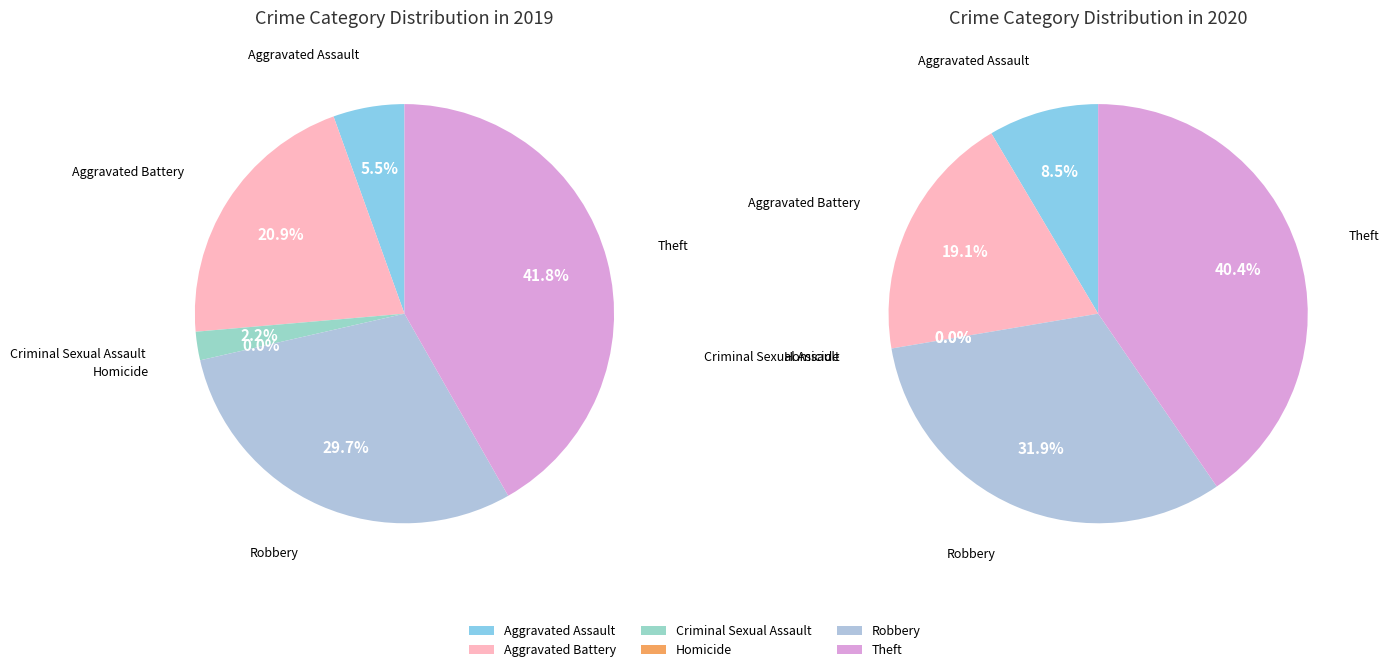

Does 5 account for over 50% of the chart?

No